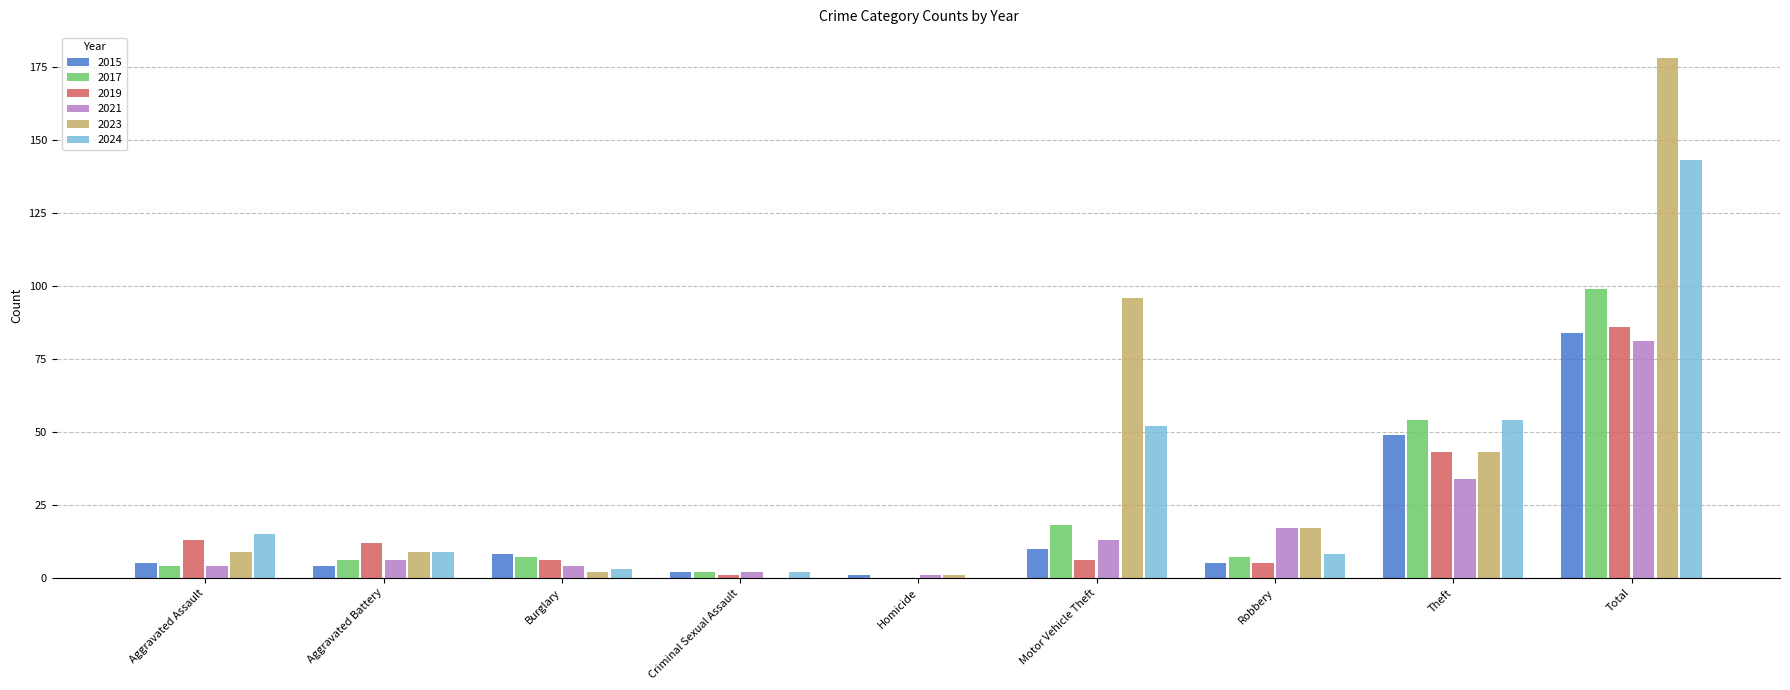

At which category is the sum across all series the highest?

Total